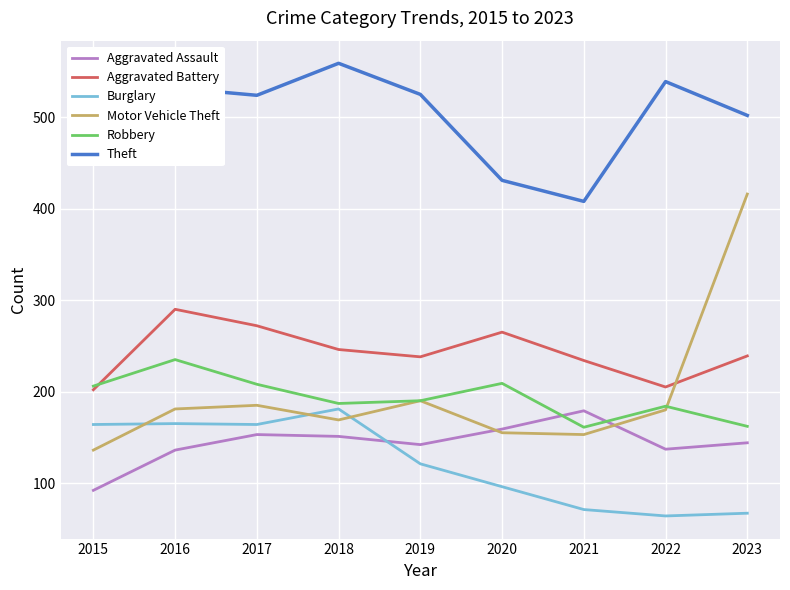

The Aggravated Battery series shows 426 at 2018. True or false?

False